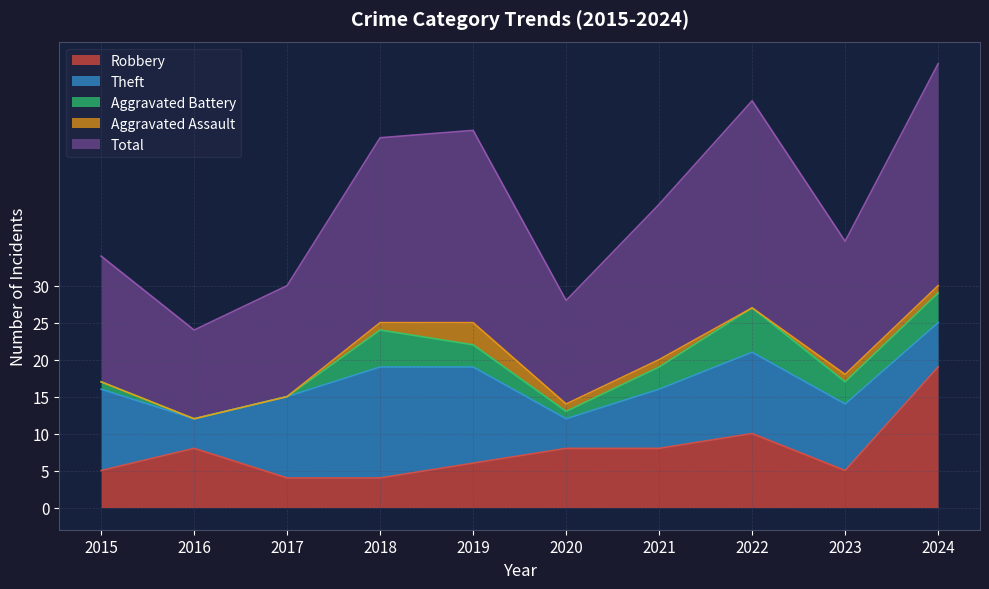

Reading right to left, list all the values displayed in this chart.

Robbery: 19	5	10	8	8	6	4	4	8	5
Theft: 6	9	11	8	4	13	15	11	4	11
Aggravated Battery: 4	3	6	3	1	3	5	0	0	1
Aggravated Assault: 1	1	0	1	1	3	1	0	0	0
Total: 30	18	28	21	14	26	25	15	12	17